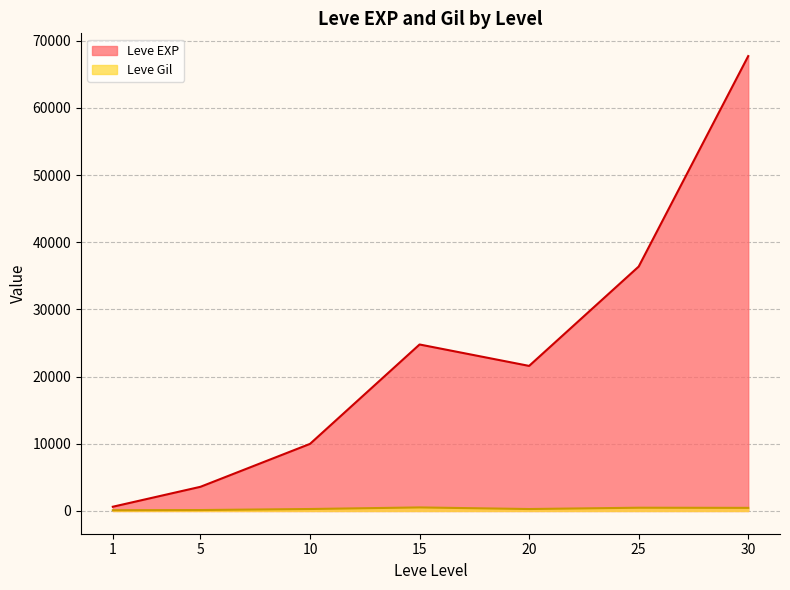

Reading left to right, what are all the values shown in this chart?

Leve EXP: 630	3600	9990	24790	21600	36390	67730
Leve Gil: 113	139	293	529	290	485	463